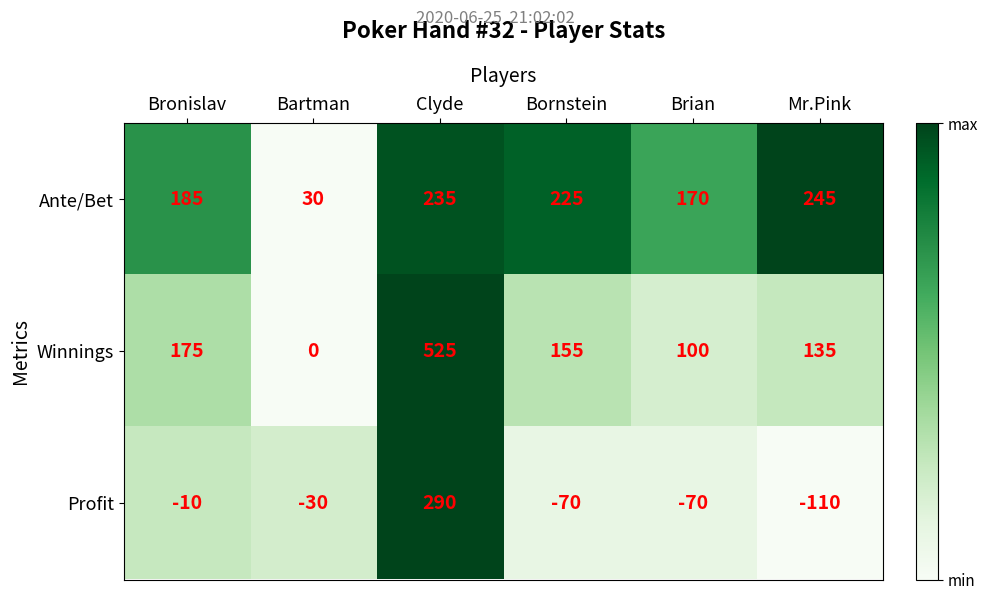

What is the difference between the maximum and second lowest values in the Winnings series?

425